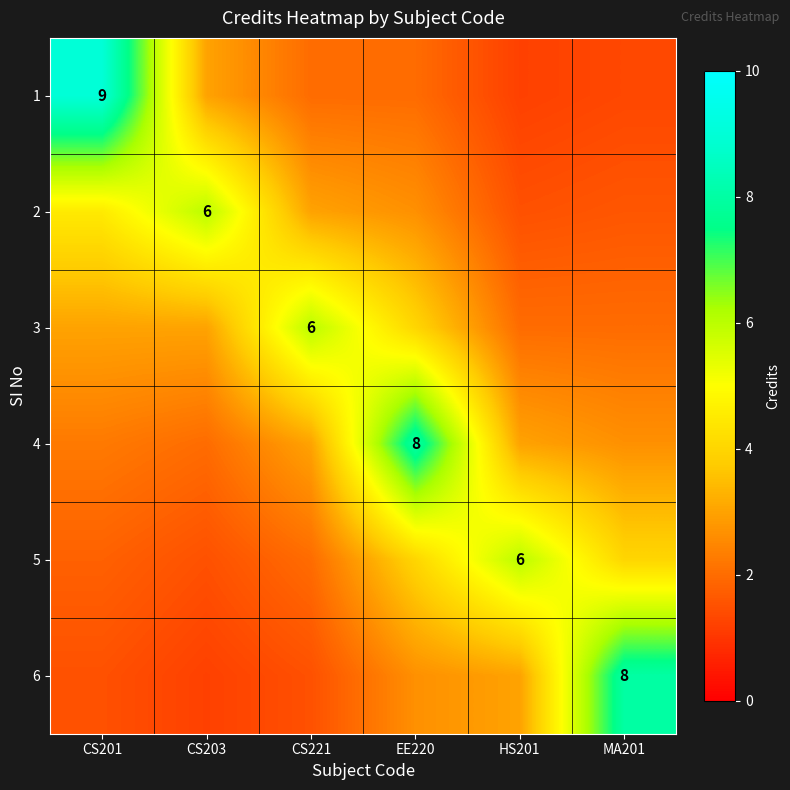

Which has a higher value, MA201 or HS201?

MA201